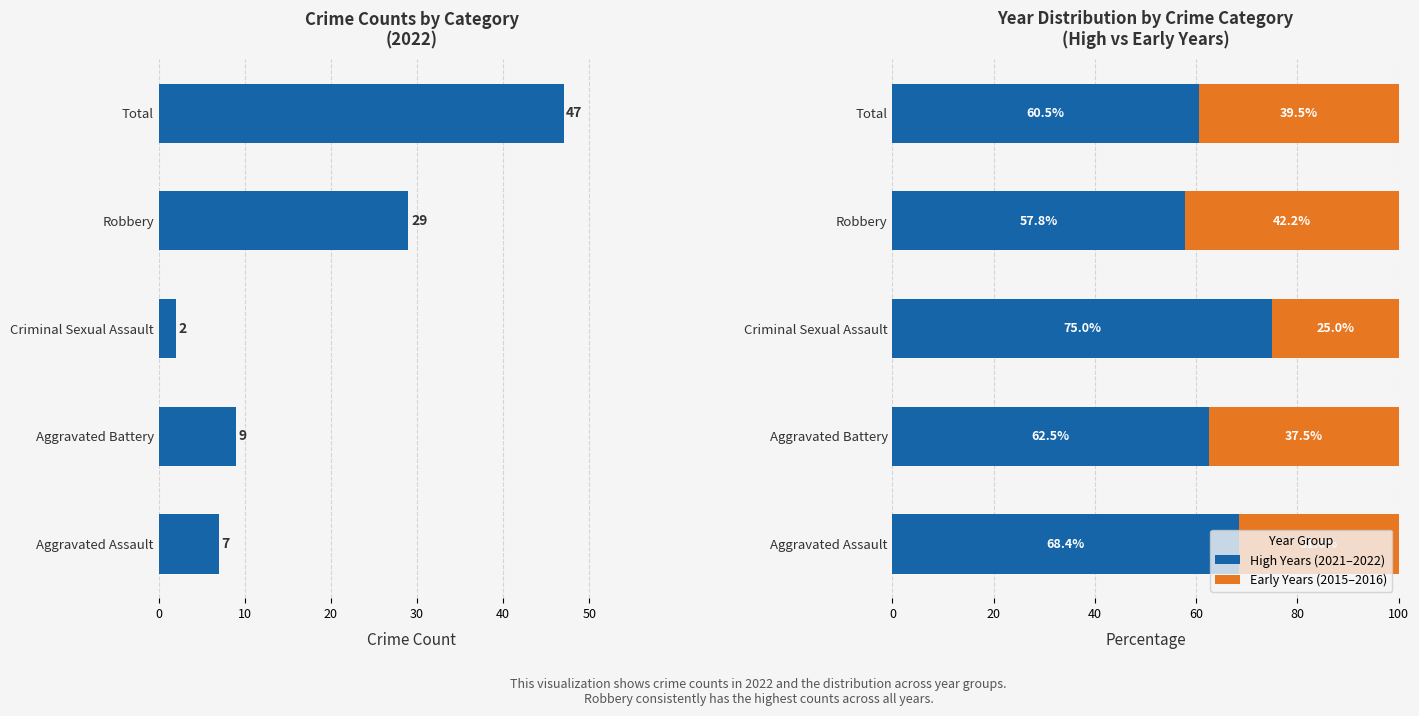

Rank the series by their average value, from lowest to highest.

2022 Count, Early Years (2015–2016), High Years (2021–2022)